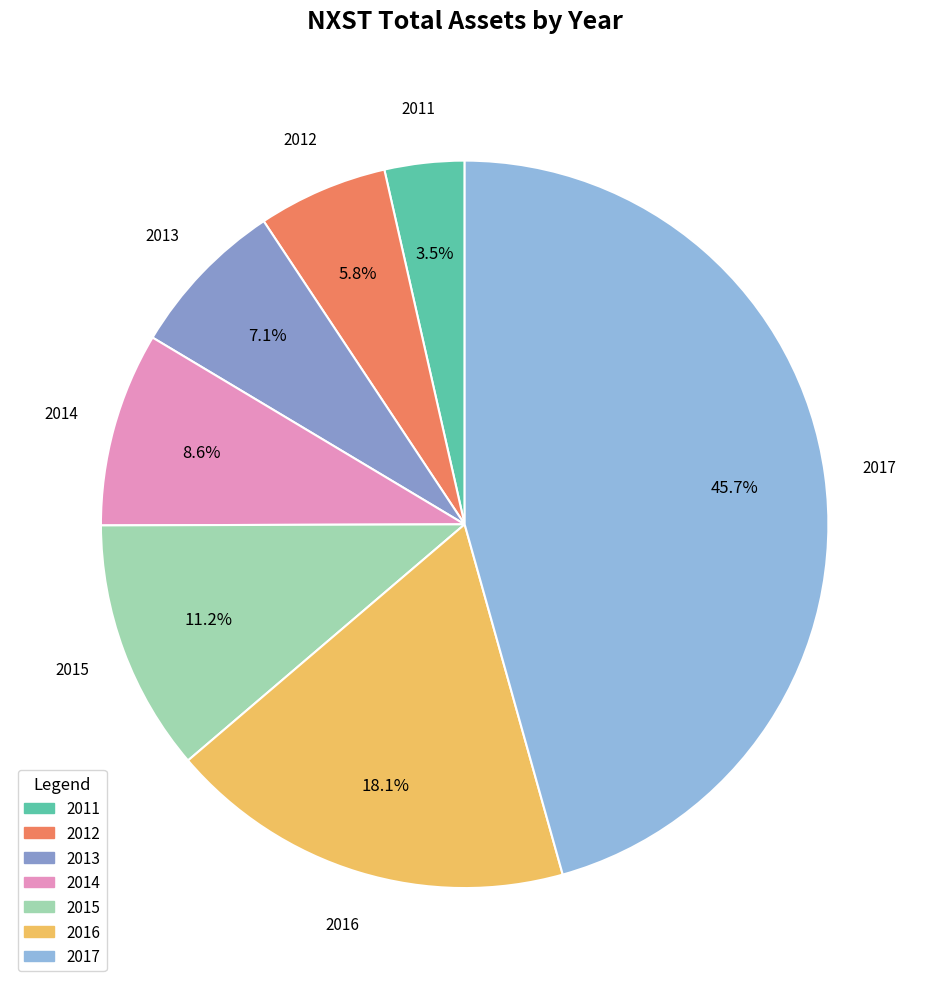

Is it true that 2017 is 46% of the pie?

True